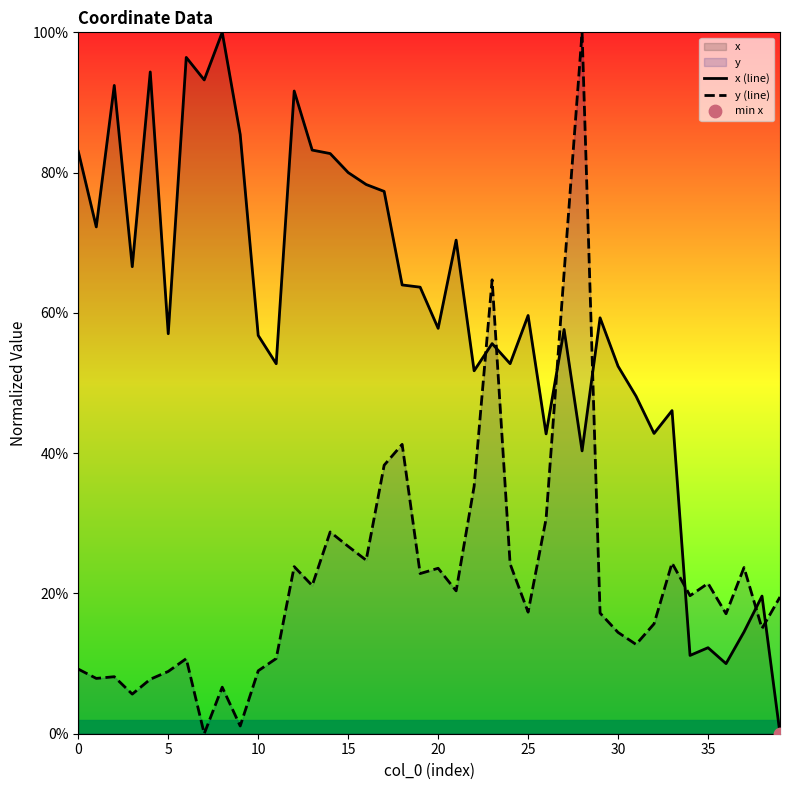

Which series reaches the minimum Y coordinate?

x (line)